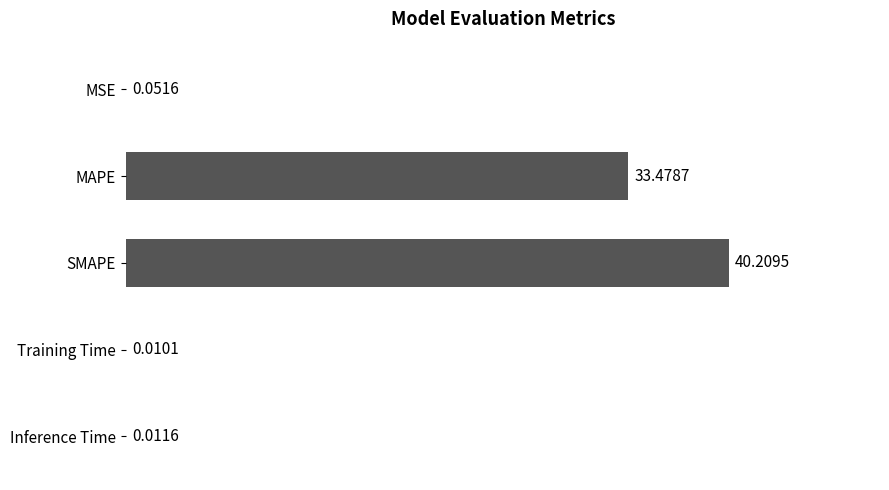

Between Inference Time and SMAPE, which is larger?

SMAPE